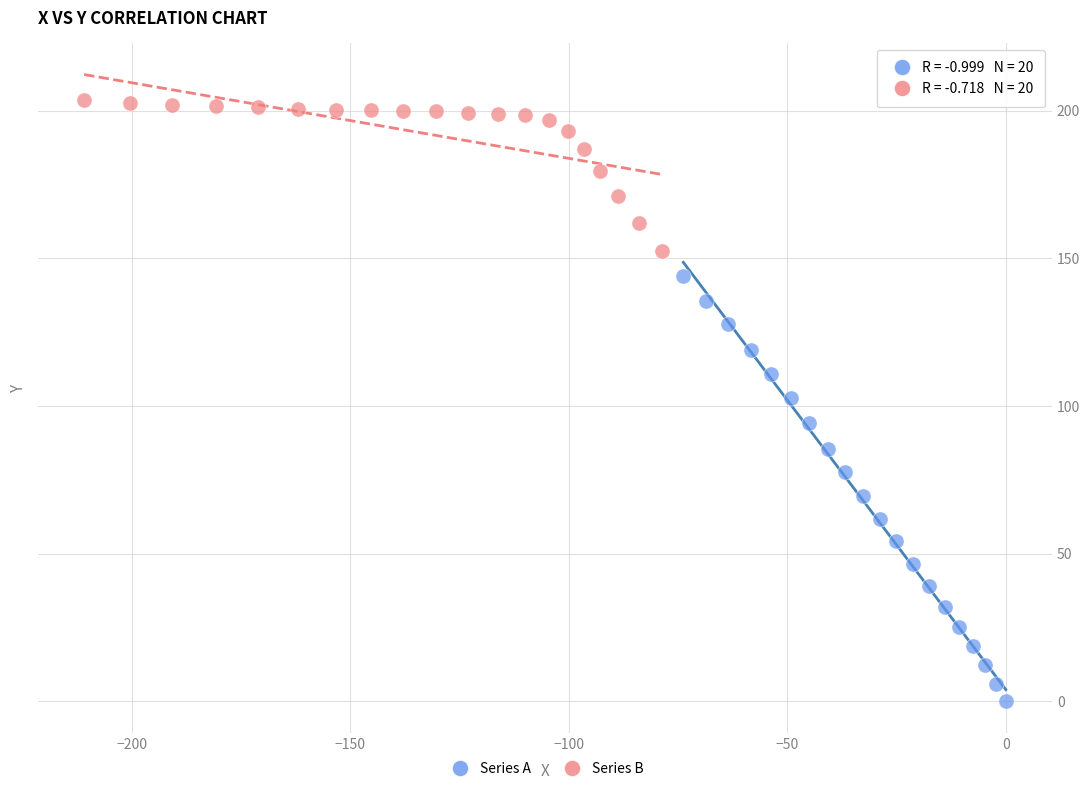

Which series reaches the maximum Y coordinate?

Series B